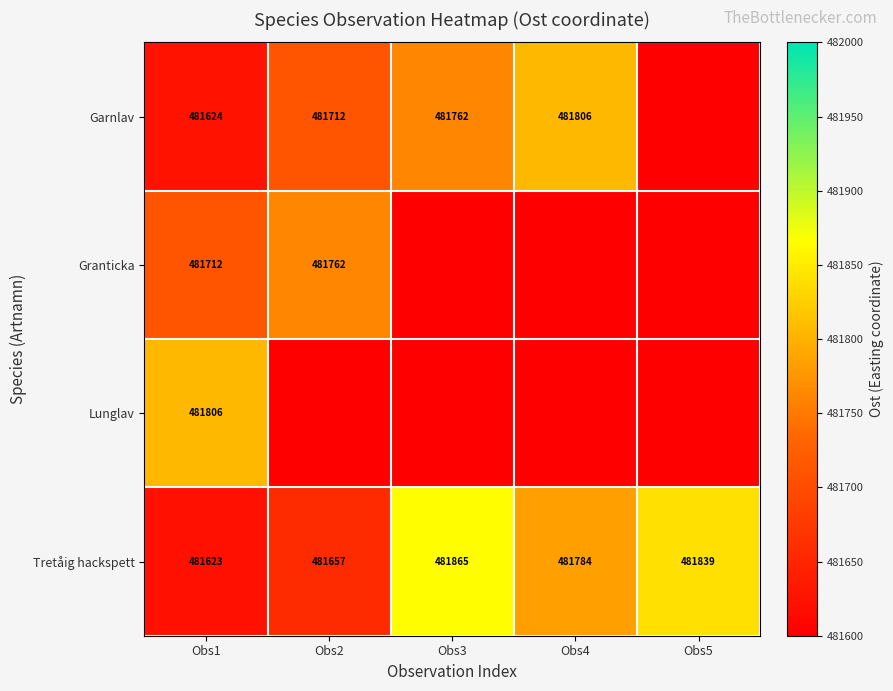

At how many categories does at least one series exceed 331769?

5